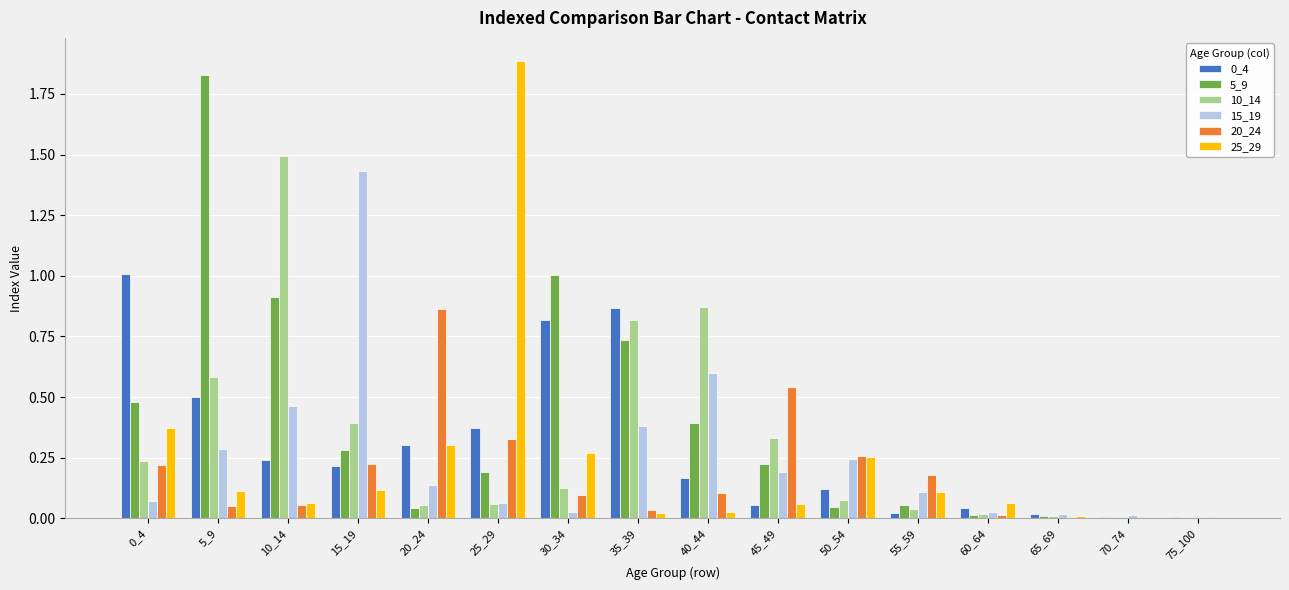

The 0_4 series shows 0.0 at 75_100. True or false?

True